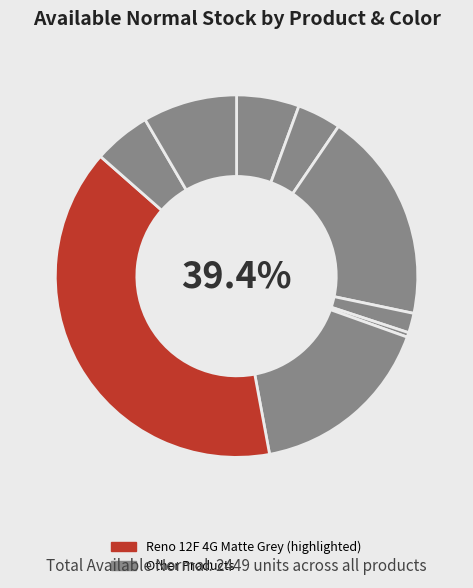

Is there any slice that represents more than half of the pie?

No